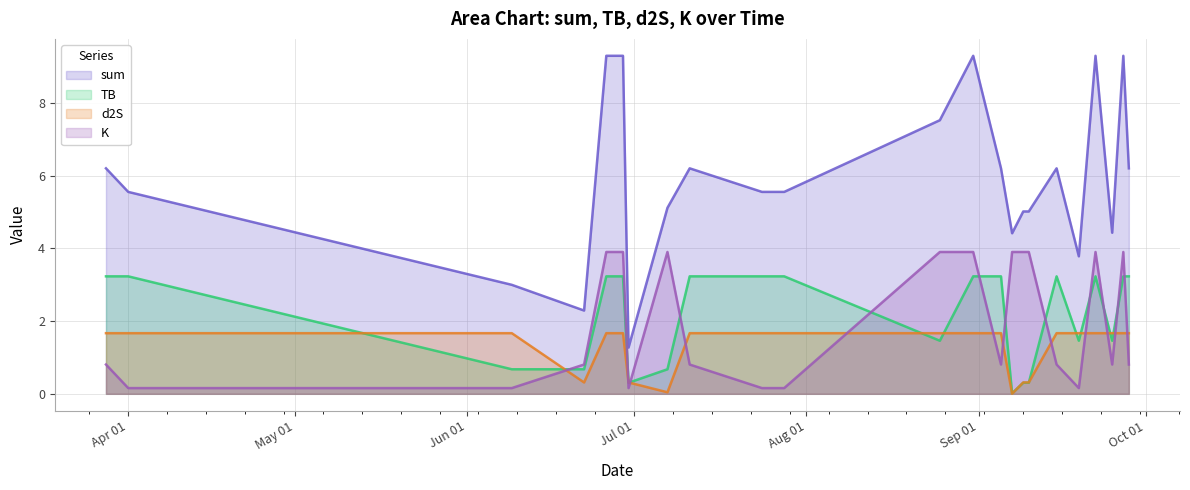

List the series in order of their peak value, lowest first.

d2S, TB, K, sum